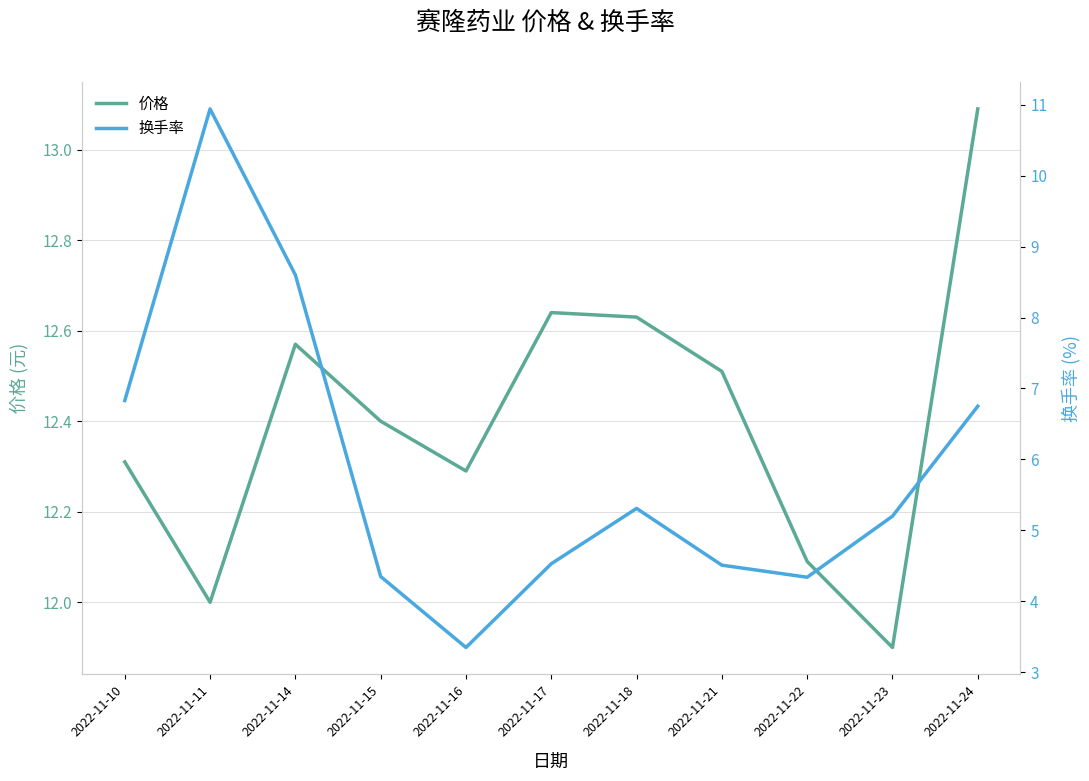

At which category is the sum across all series the highest?

2022-11-11